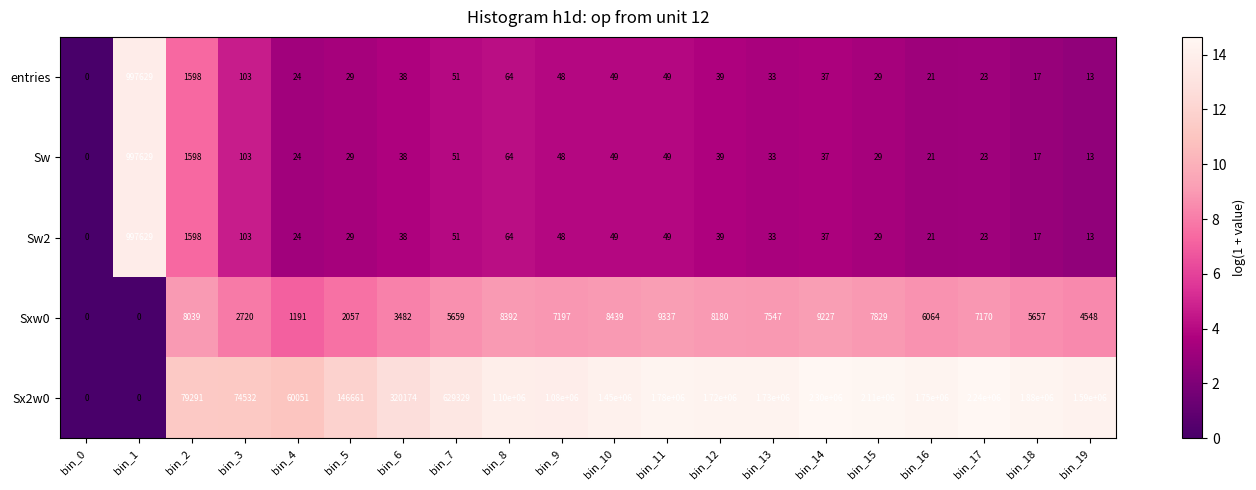

How many values in Sw2 are above zero?

19